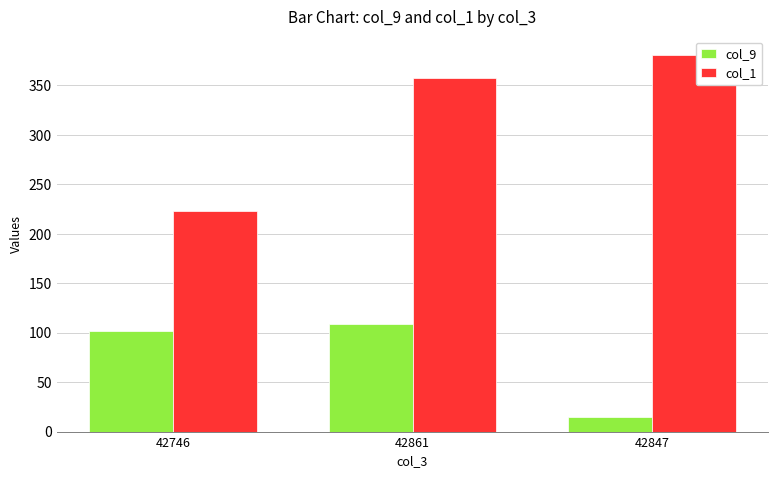

What is the sum of the col_9 values at 42861 and 42847?

123.5